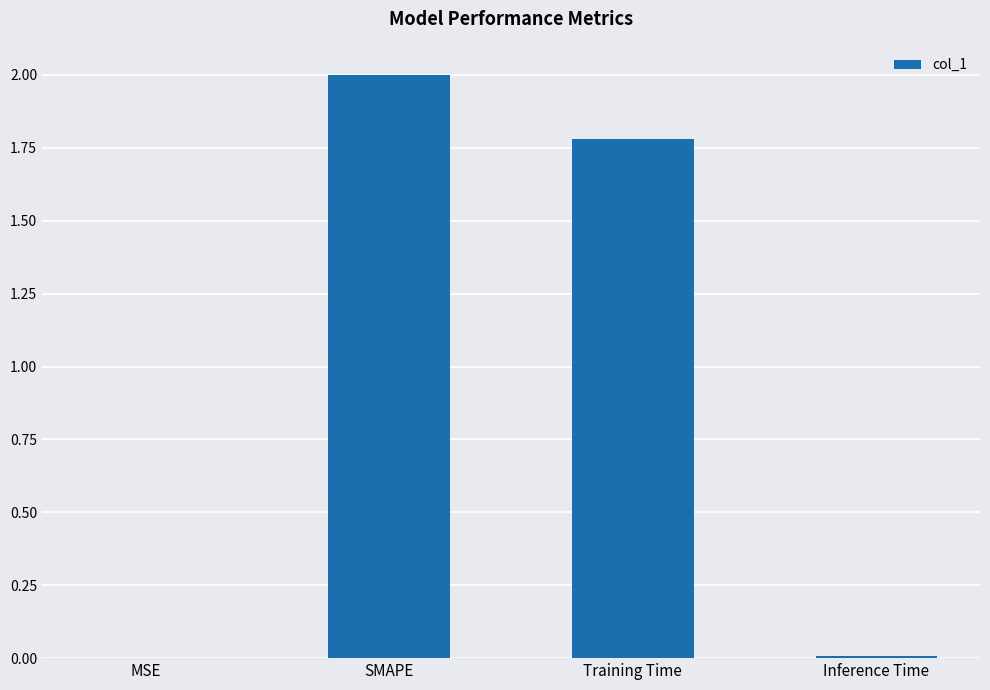

At which label is the value closest to 1?

Training Time